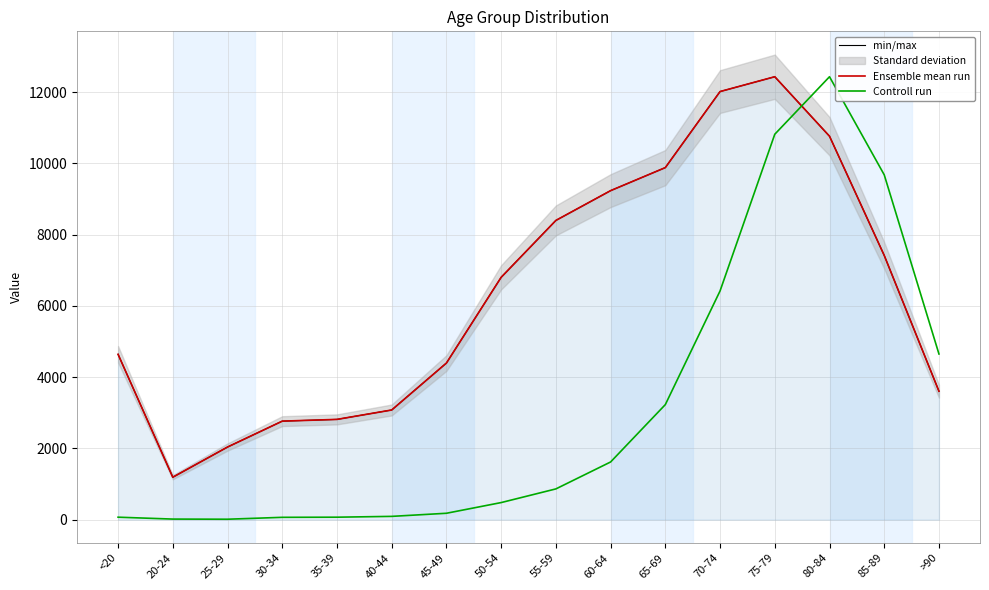

True or false: Ensemble mean run and min/max cross at least once.

False